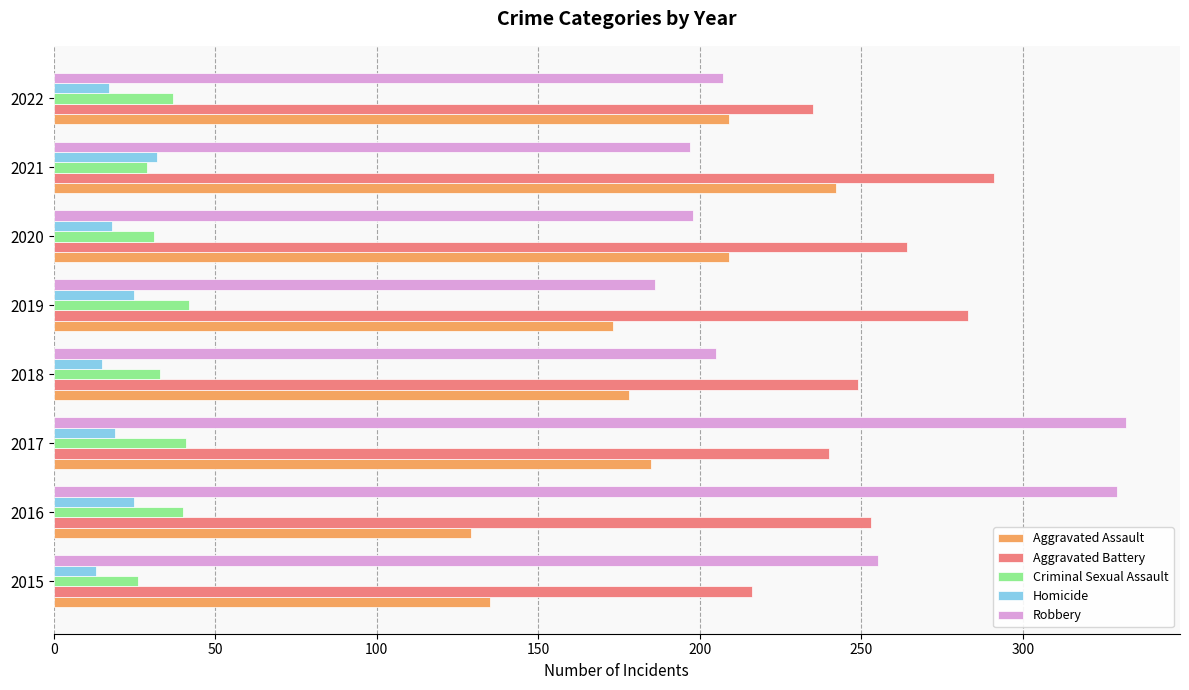

What is the maximum value shown in the chart?

332